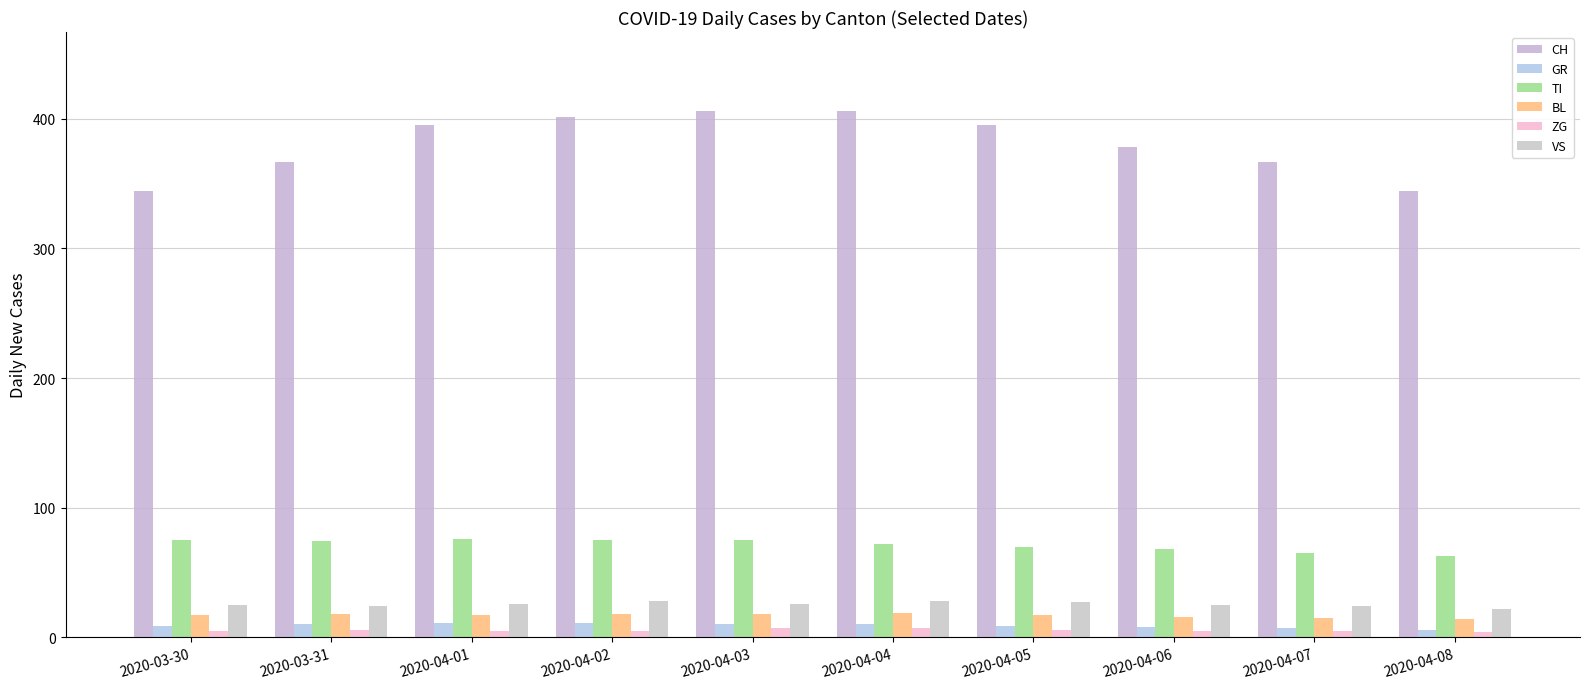

Is it true that CH equals 686 at 2020-04-02?

False